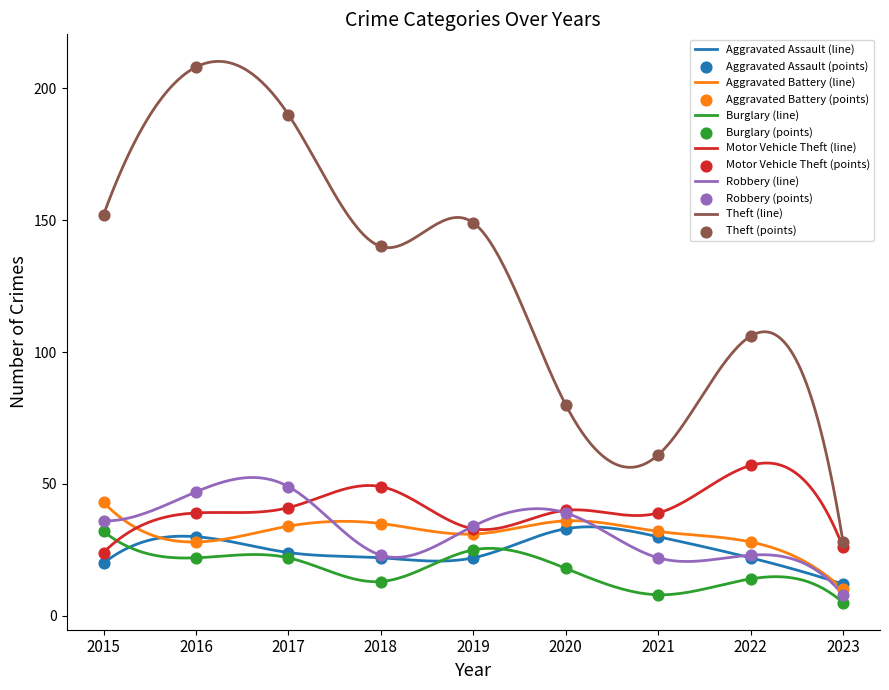

What are all the series names shown in the legend?

Aggravated Assault, Aggravated Battery, Burglary, Motor Vehicle Theft, Robbery, Theft